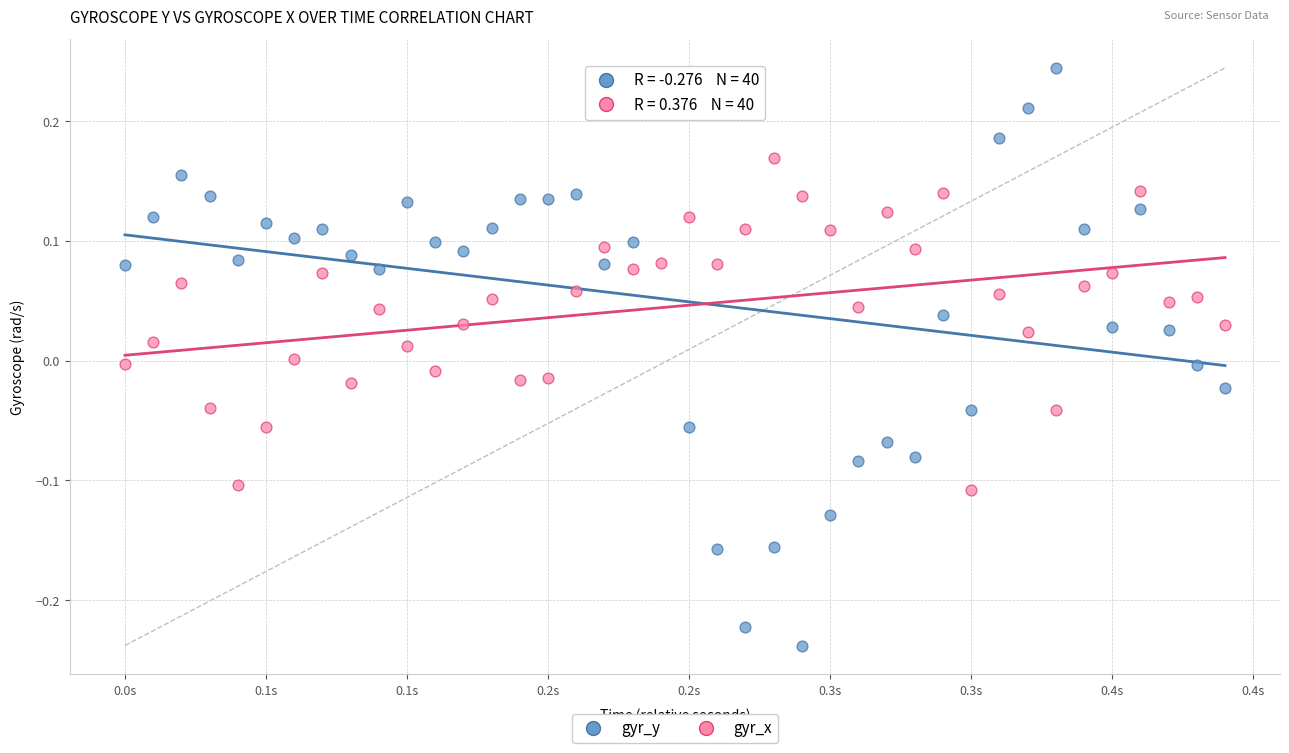

Which series contains the lowest Y value?

gyr_y